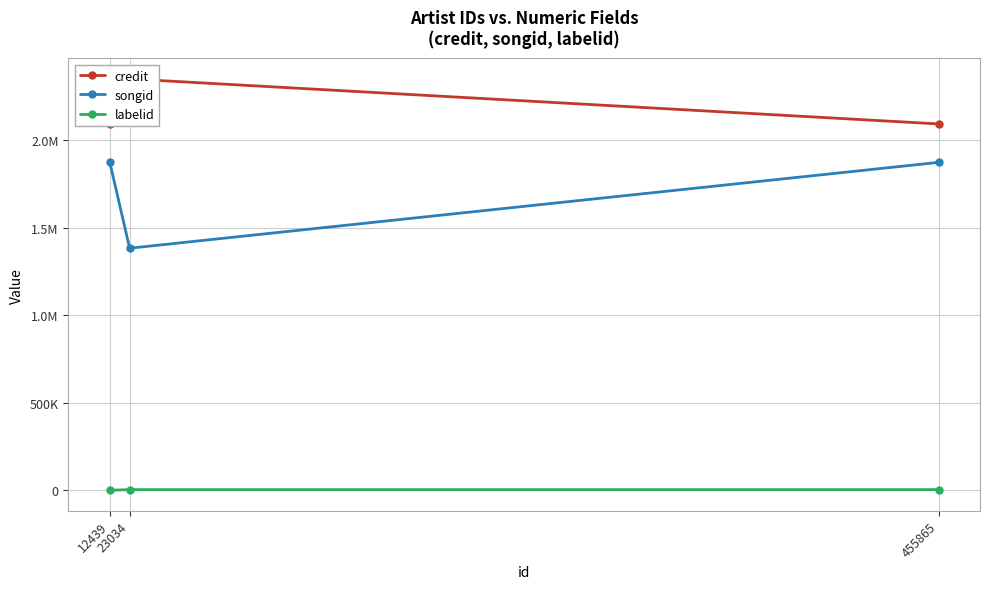

How many lines are shown in the chart?

3